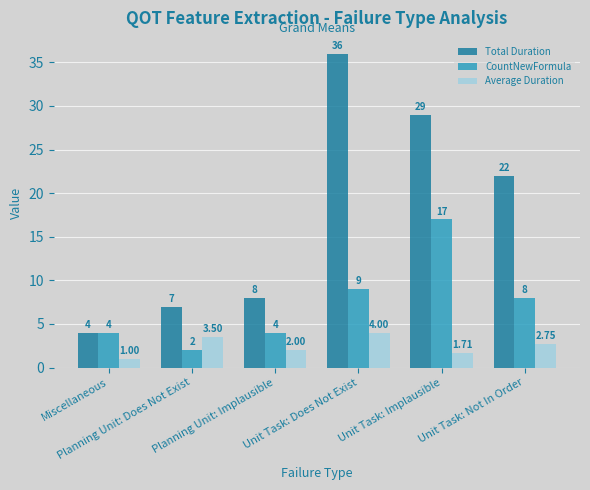

The value of CountNewFormula at Planning Unit: Implausible is 1.6. True or false?

False